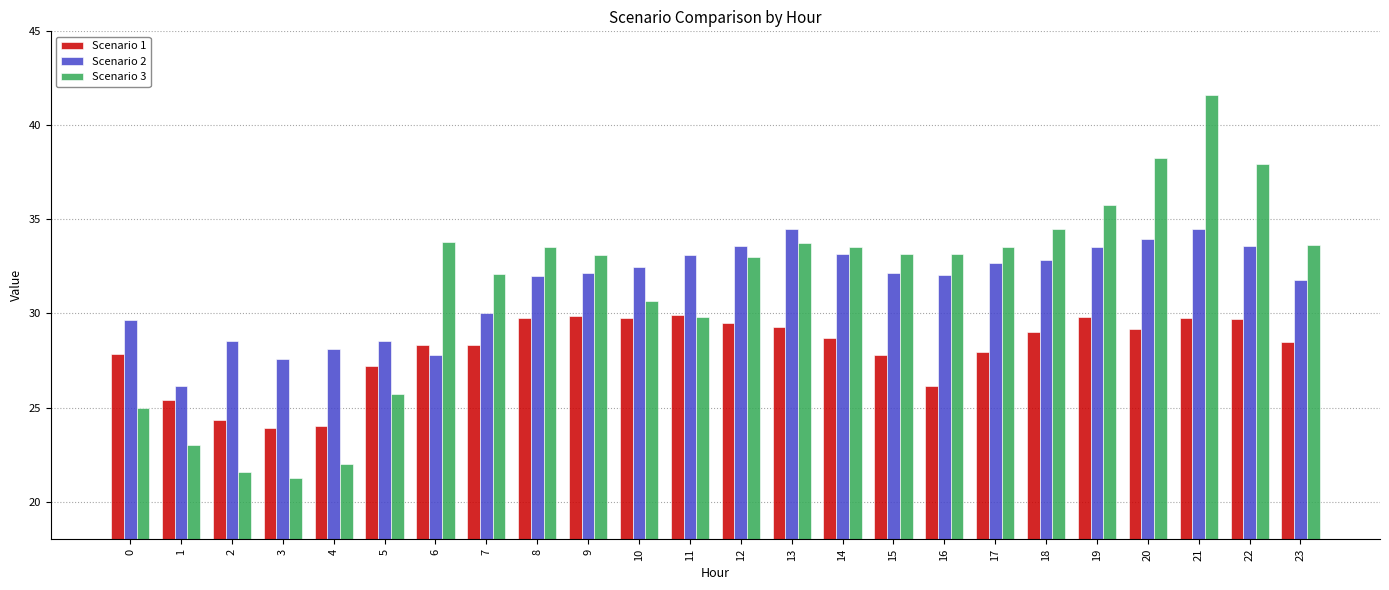

What is the difference between the highest and lowest values at 2?

7.0